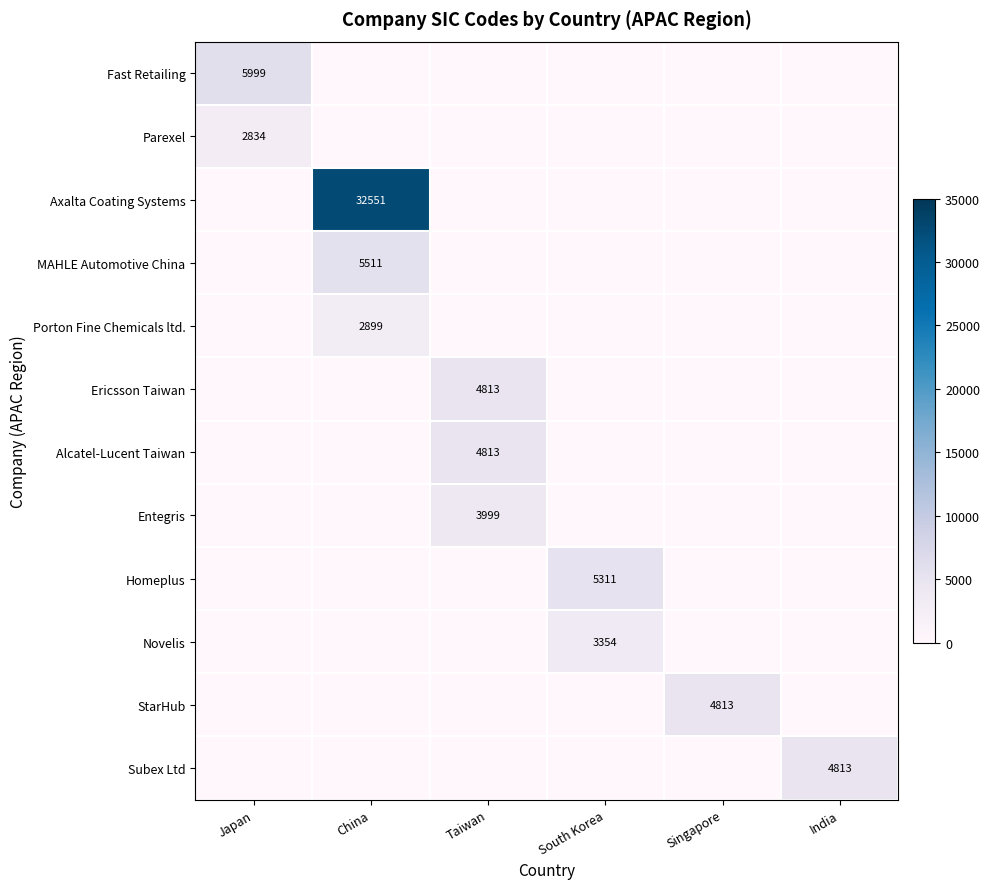

List the labels in order of StarHub value, largest first.

Singapore, Japan, China, Taiwan, South Korea, India